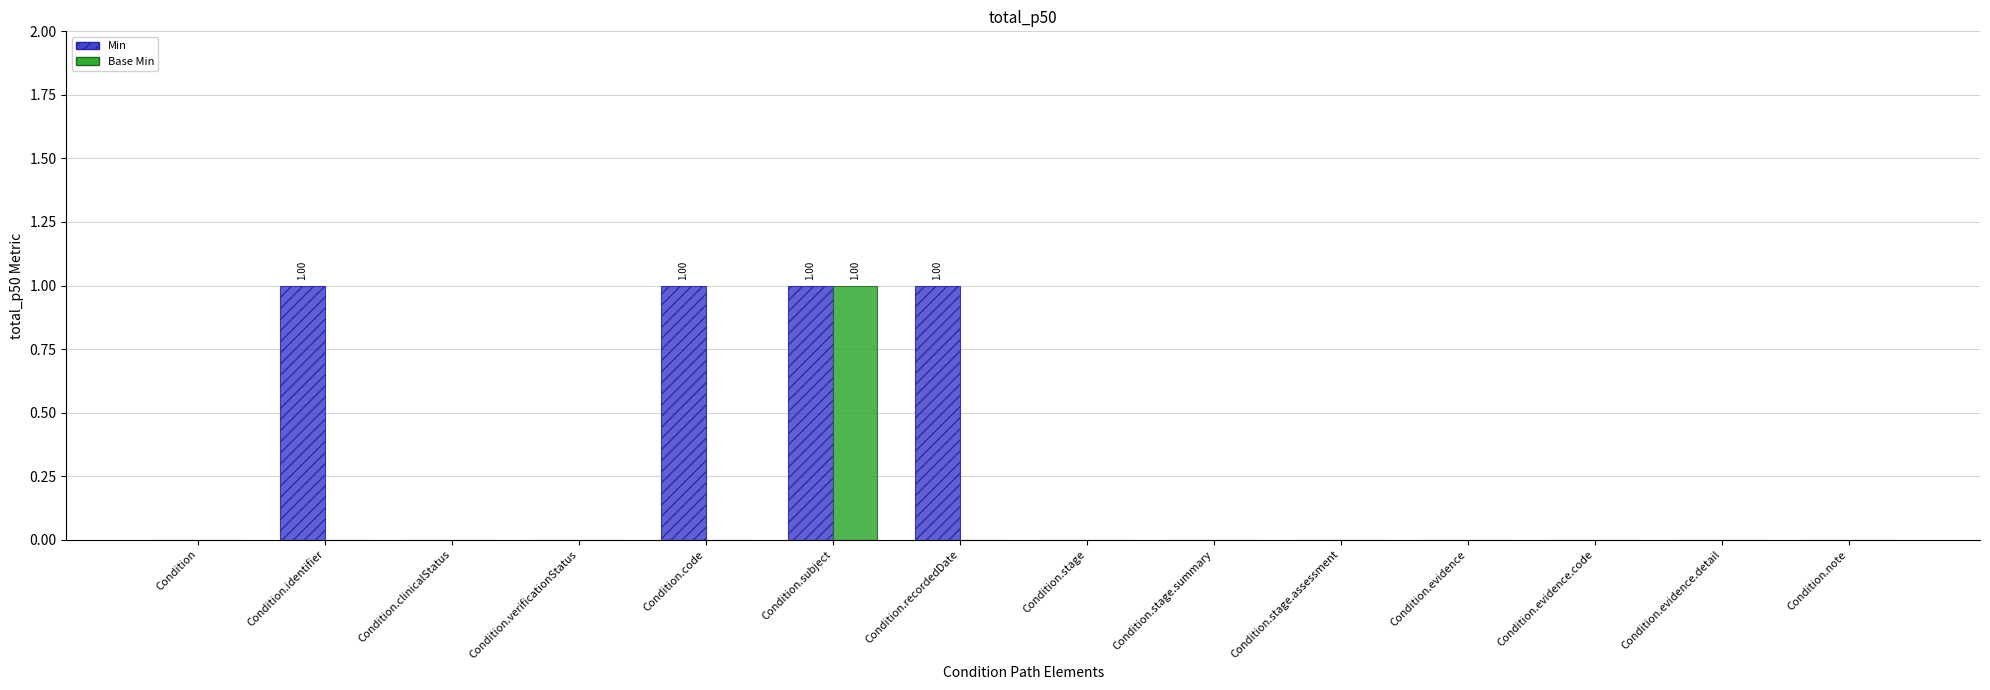

What is the maximum value for Base Min?

1